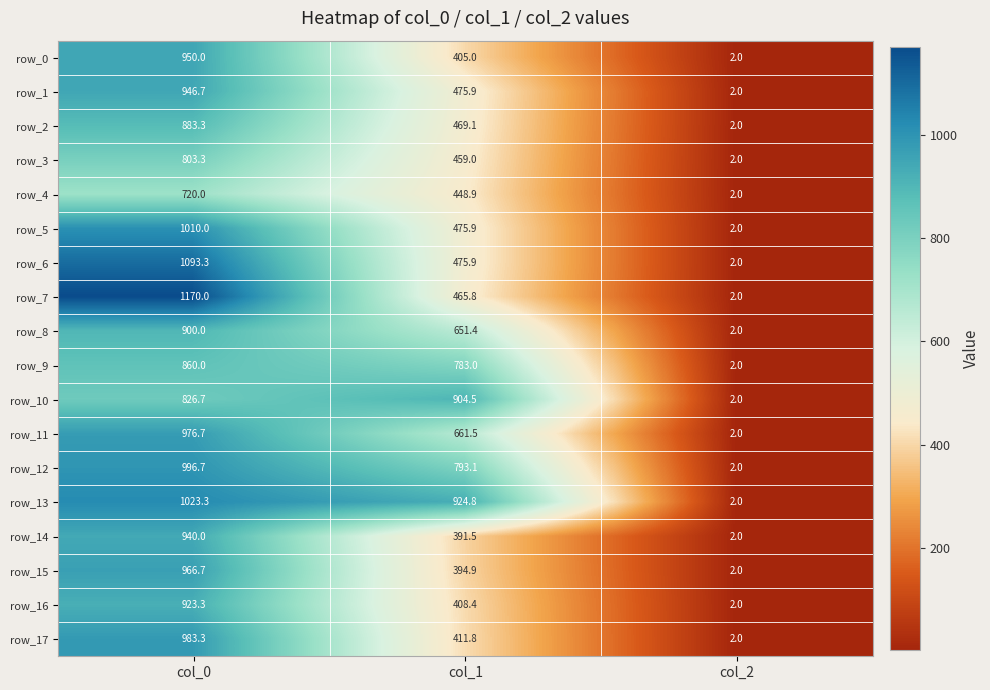

What is the maximum value for row_10?

904.5